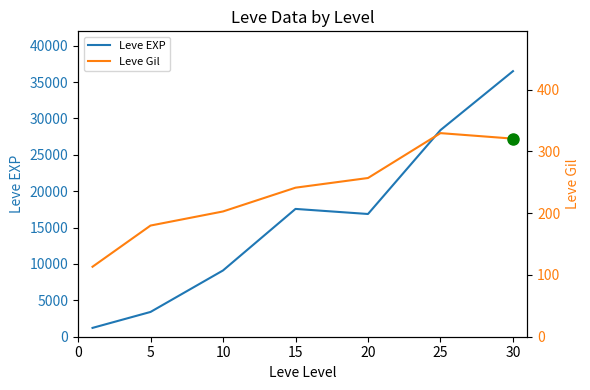

True or false: Leve EXP has a value of 5114.3 at 5.

False